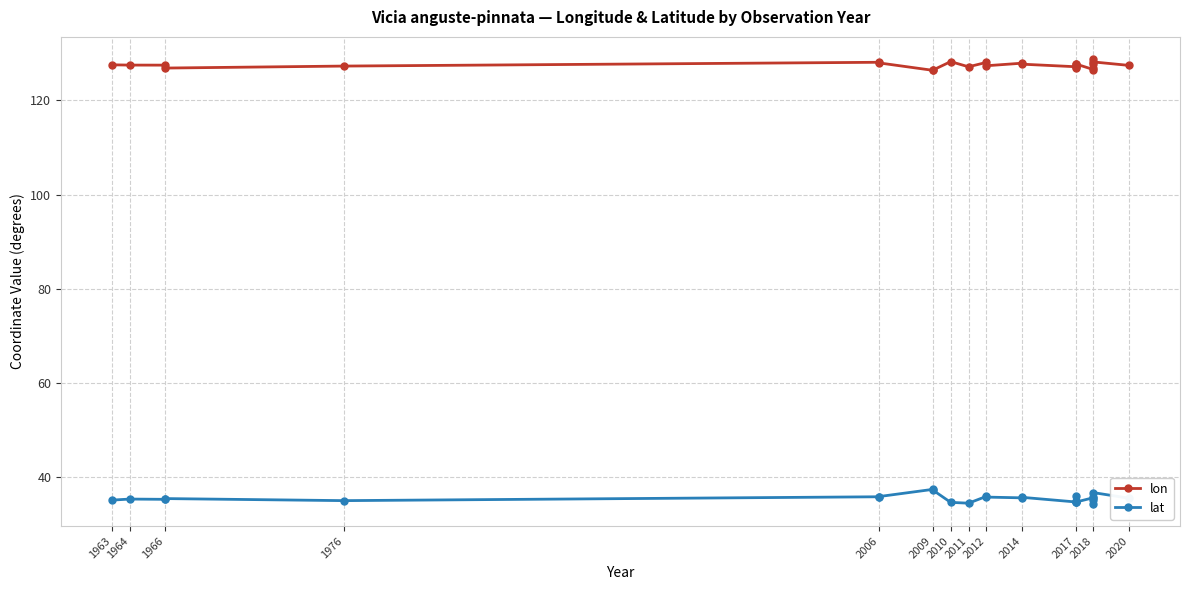

What is the sum of all lat values?

922.7